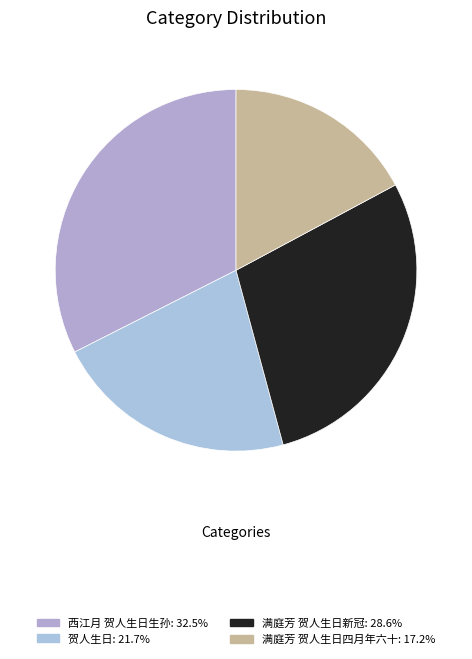

What is the smallest slice in the pie chart?

满庭芳 贺人生日四月年六十